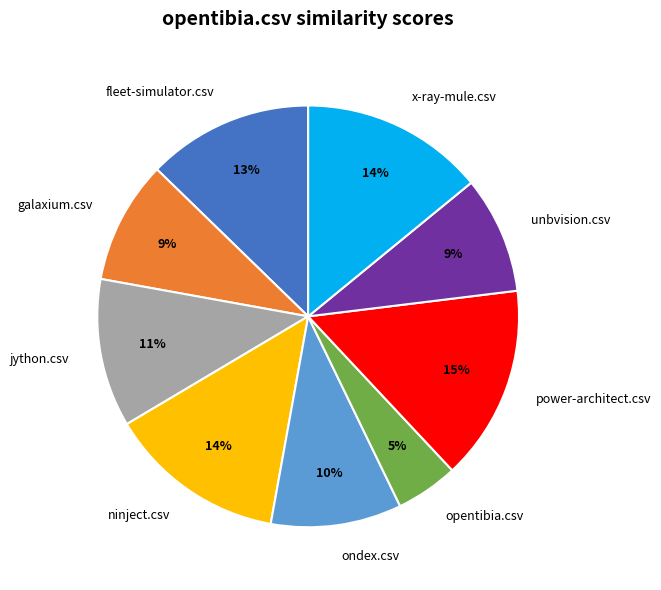

Combined, do opentibia.csv and galaxium.csv account for over 50%?

No